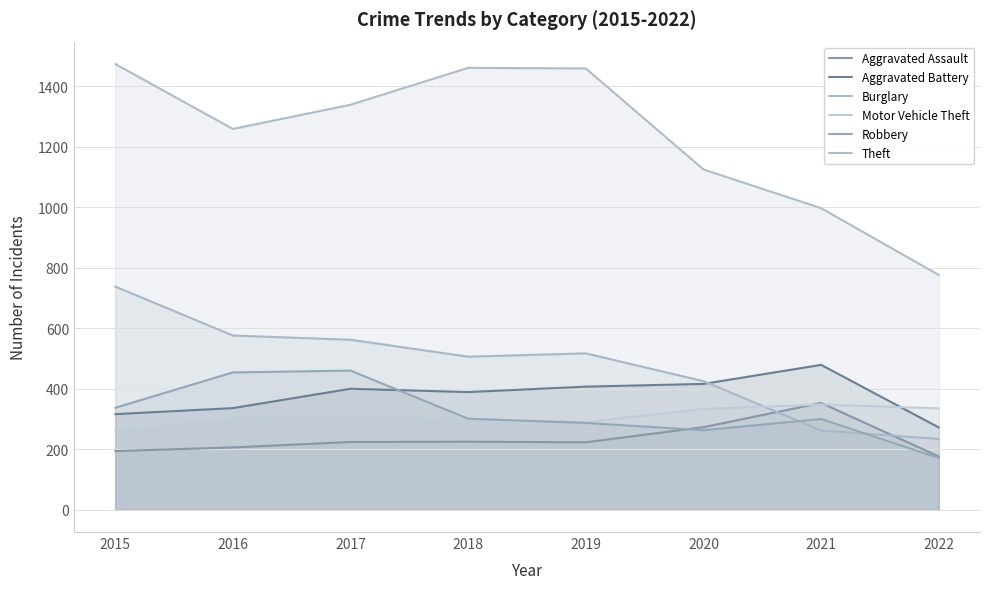

The Aggravated Assault series shows 225 at 2018. True or false?

True